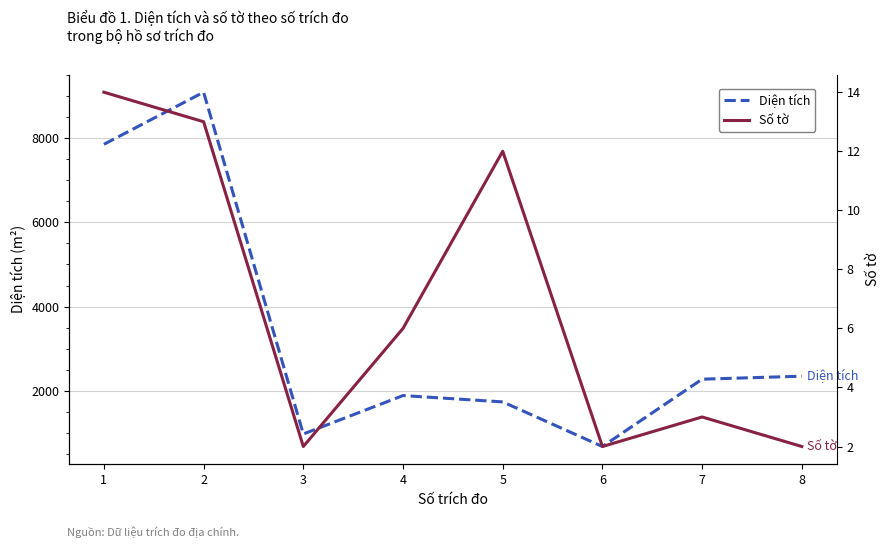

At which category is the sum across all series the highest?

2